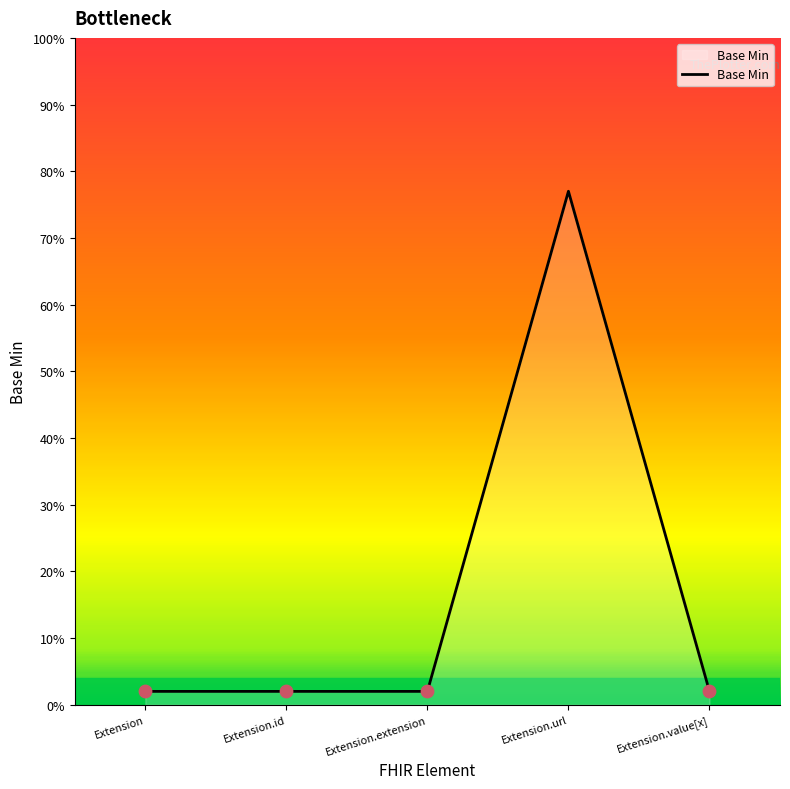

Is this an area chart (filled region under the line)?

Yes